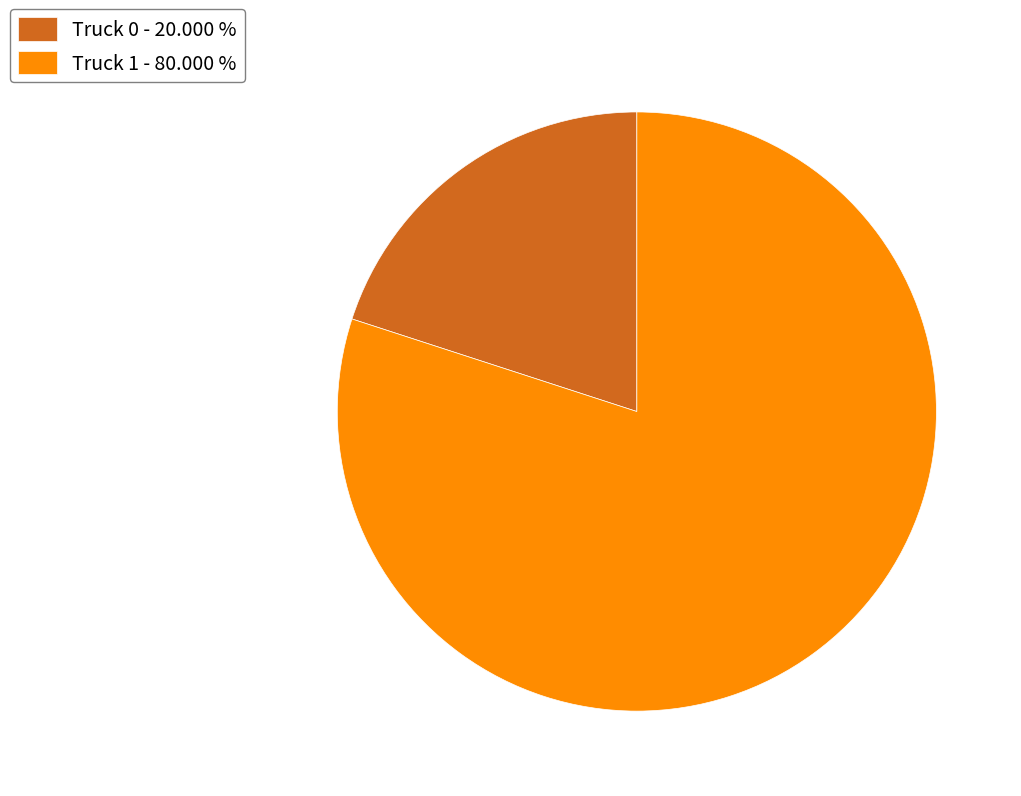

What is the ratio of the value at Truck 1 - 80.000 % to the value at Truck 0 - 20.000 %?

4.0